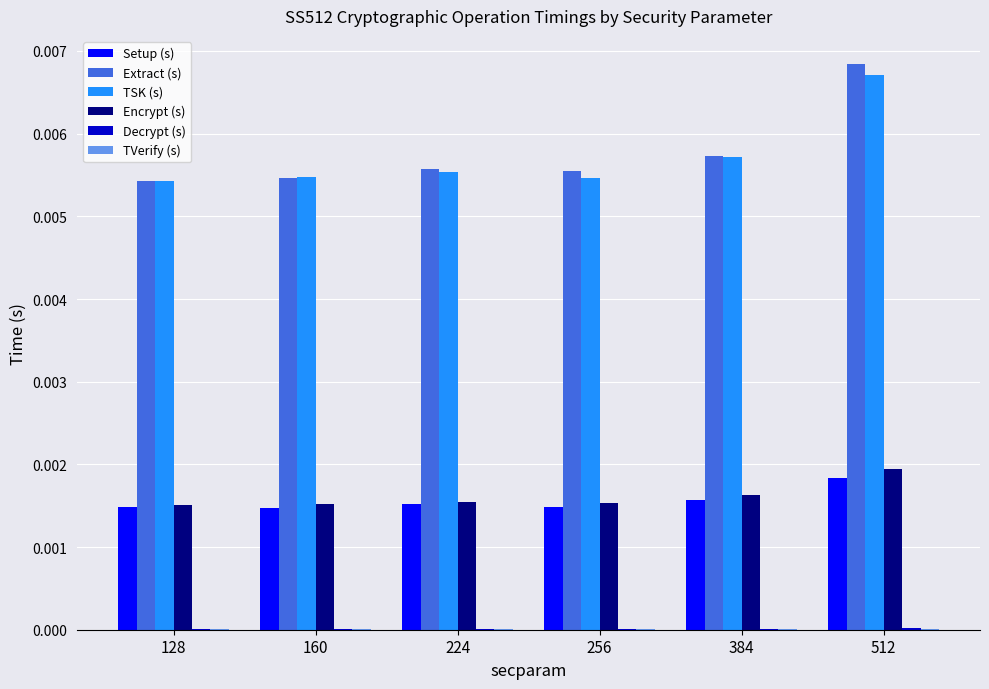

At which category is the sum across all series the highest?

512